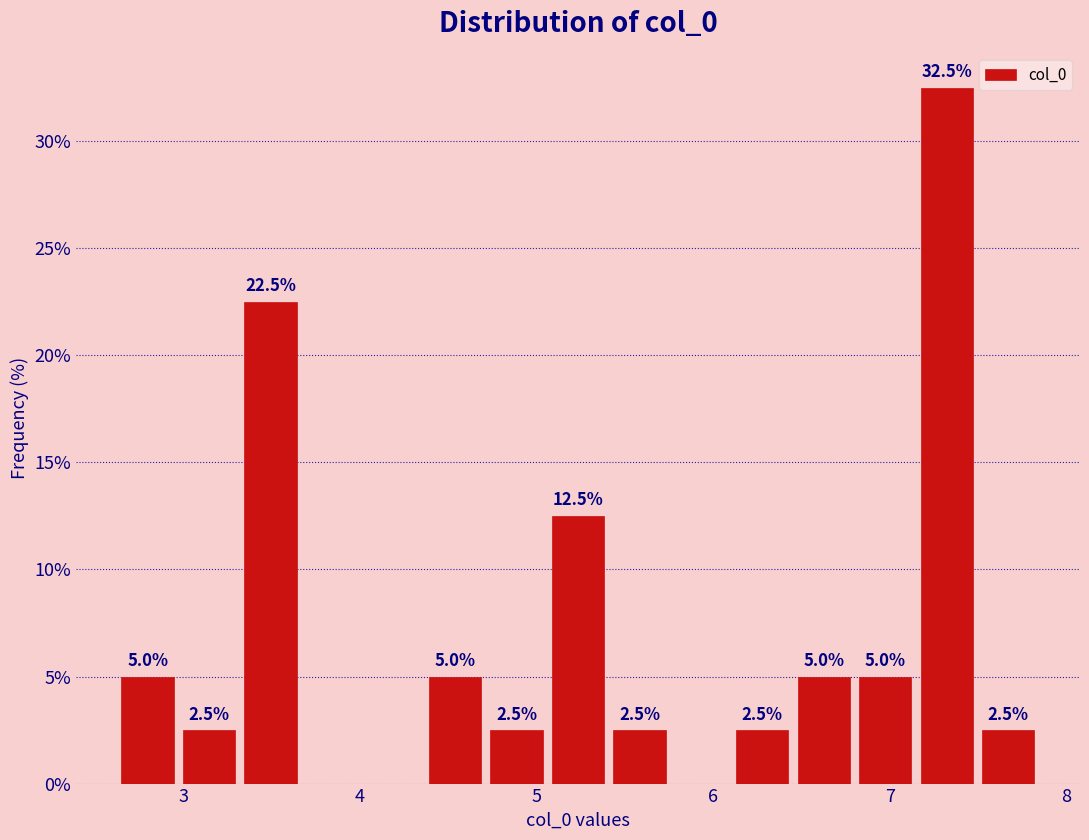

Around what value on the x-axis is the tallest bar? Give the approximate position of its centre, as read against the axis.

7.3